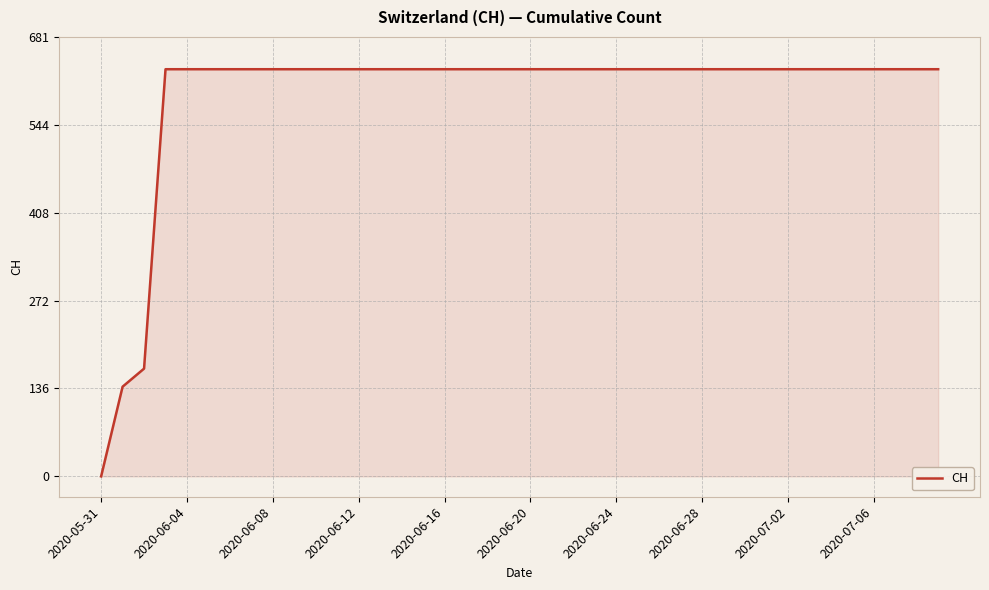

What is the greatest value displayed?

631